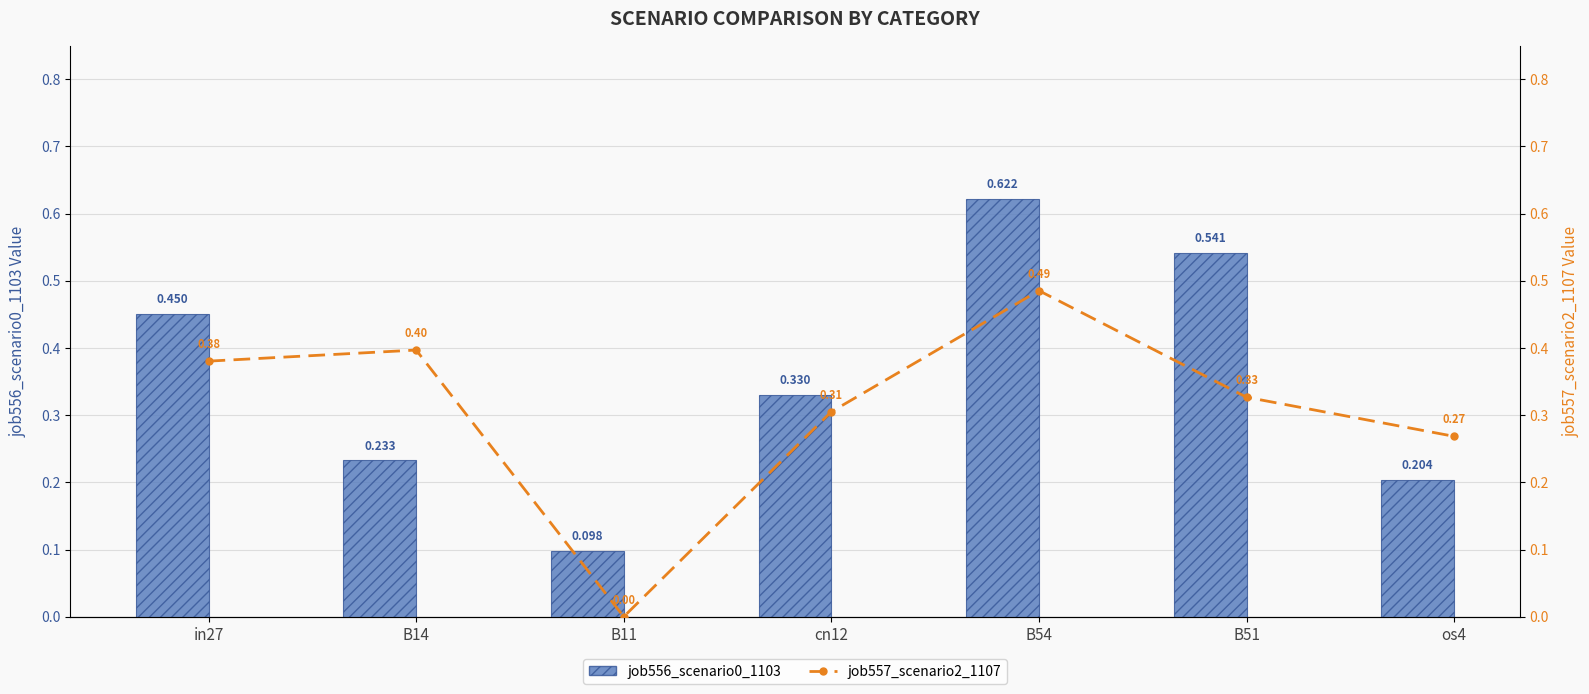

Which series has the widest spread of values?

job556_scenario0_1103